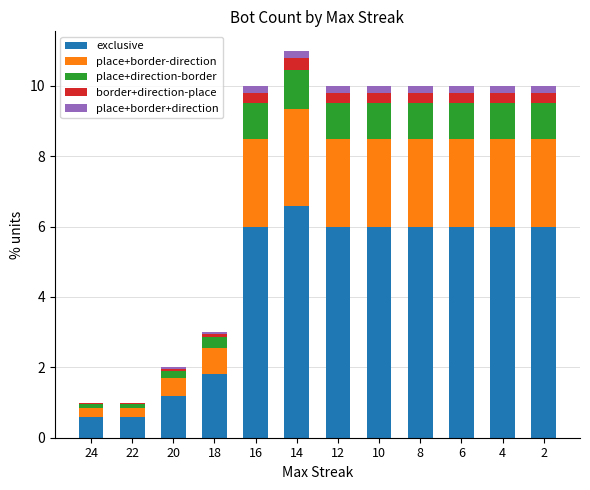

Which category has the highest value in the exclusive series?

14